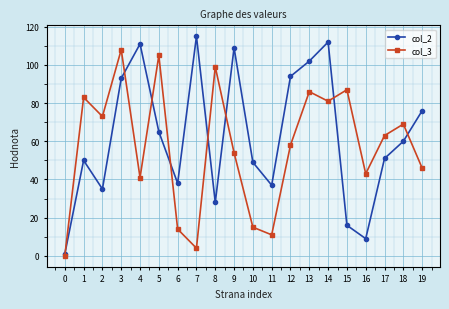

Reading left to right, extract all data points from this chart.

col_2: 0=1	1=50	2=35	3=93	4=111	5=65	6=38	7=115	8=28	9=109	10=49	11=37	12=94	13=102	14=112	15=16	16=9	17=51	18=60	19=76
col_3: 0=0	1=83	2=73	3=108	4=41	5=105	6=14	7=4	8=99	9=54	10=15	11=11	12=58	13=86	14=81	15=87	16=43	17=63	18=69	19=46